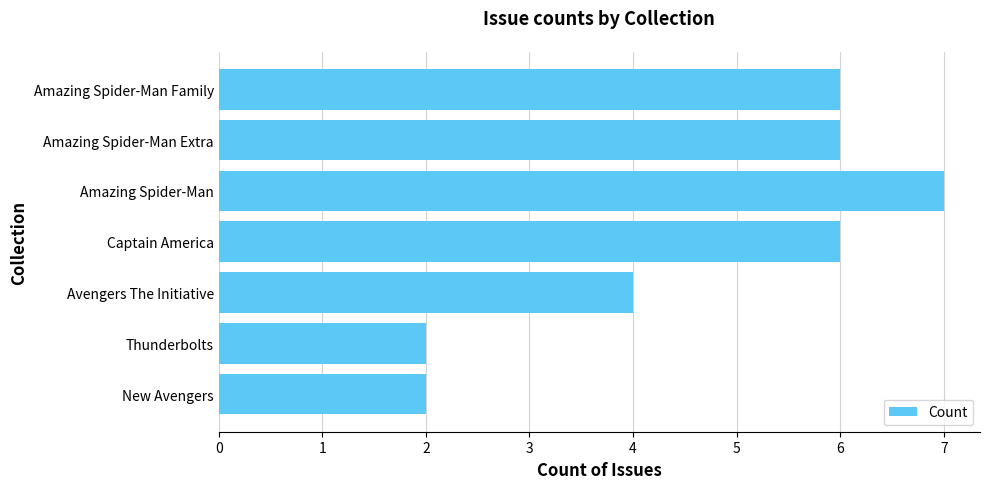

What is the change in value from Avengers The Initiative to Amazing Spider-Man Extra?

+2